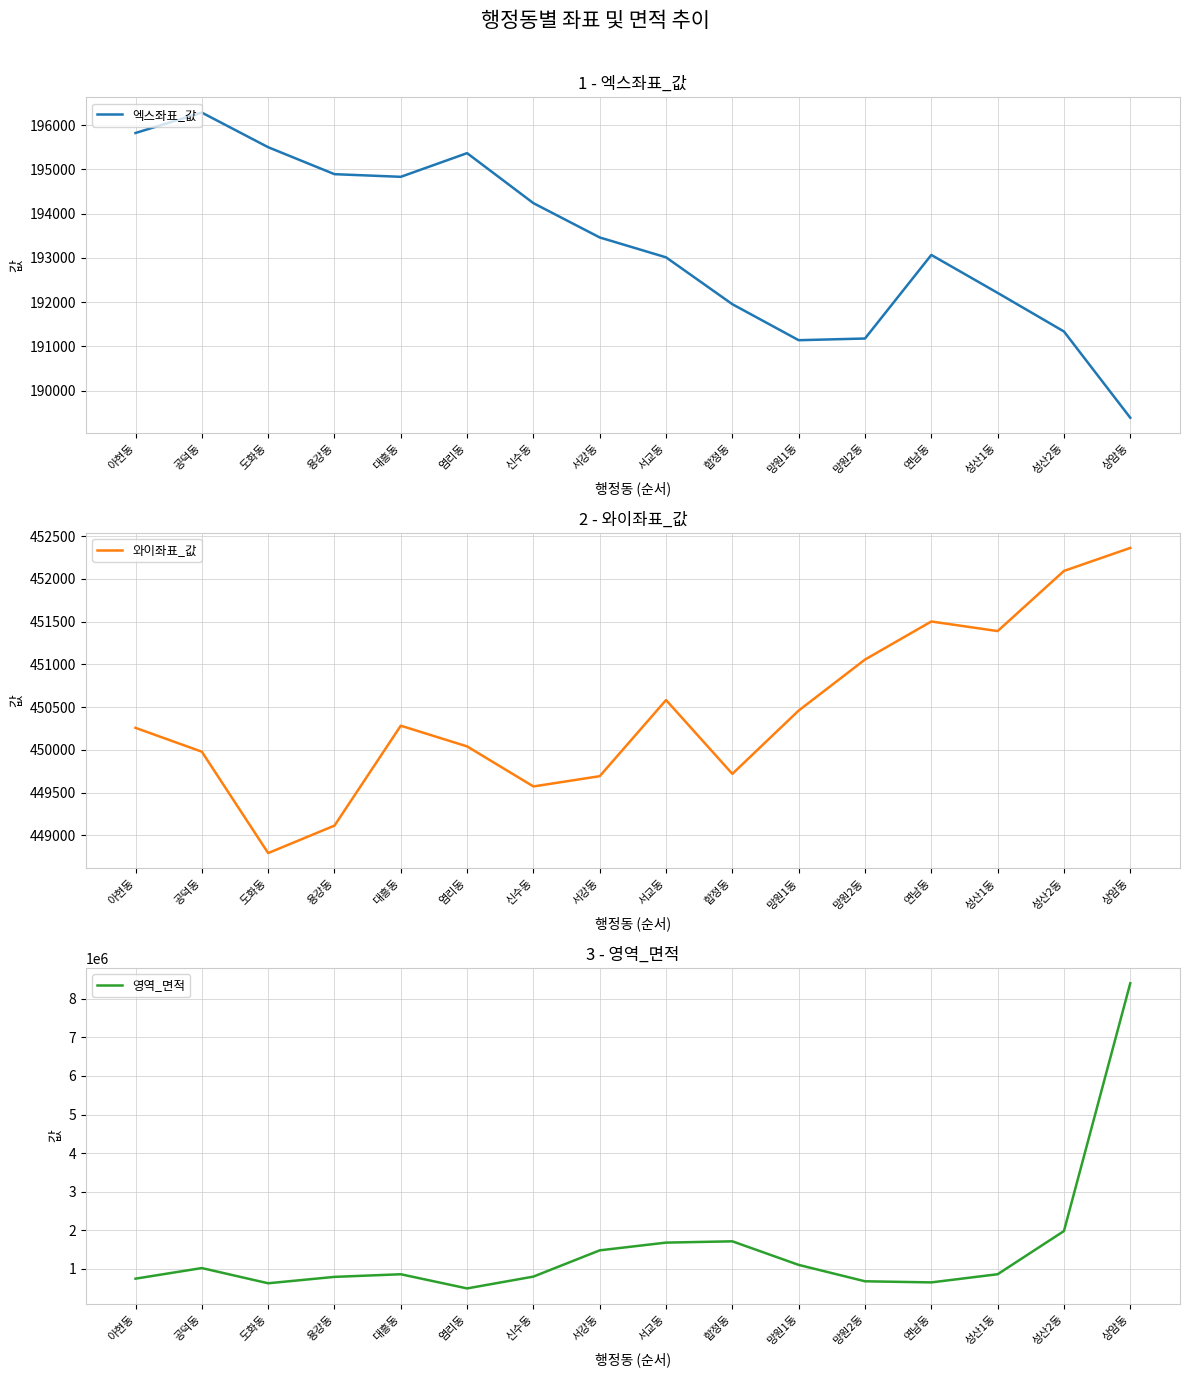

True or false: 영역_면적 and 와이좌표_값 intersect in this chart.

False